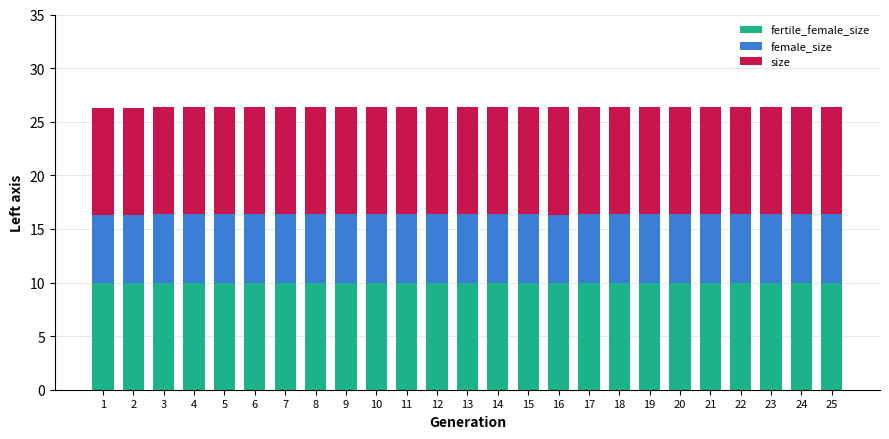

What is the total value across all series at 15?

26.4